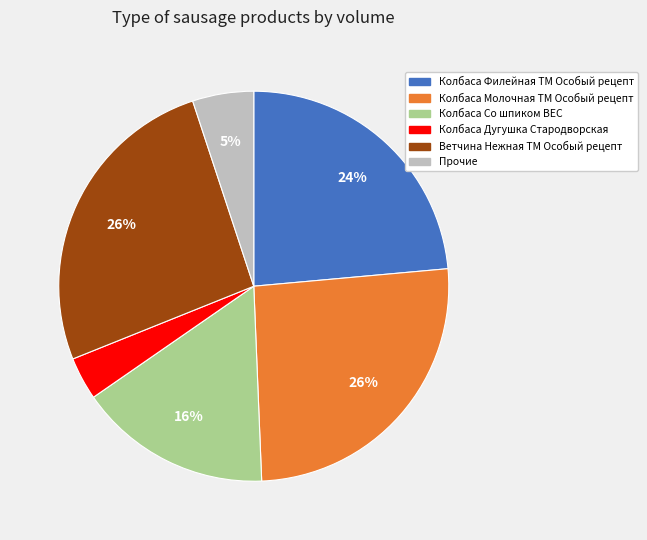

To the nearest percent, what is the average slice percentage?

17%